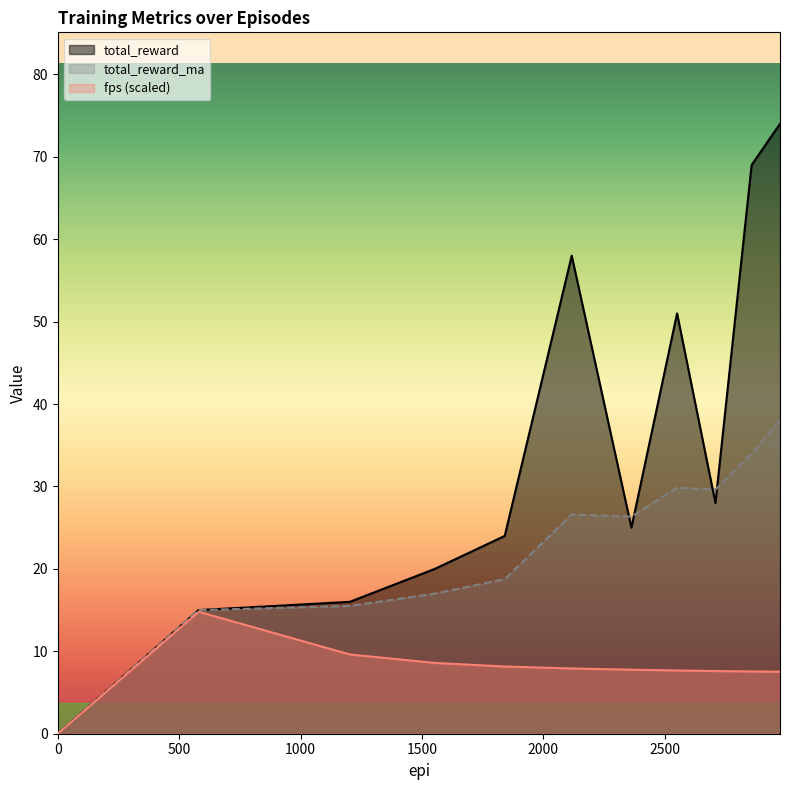

True or false: total_reward has more than 2 points higher than both neighbors.

False